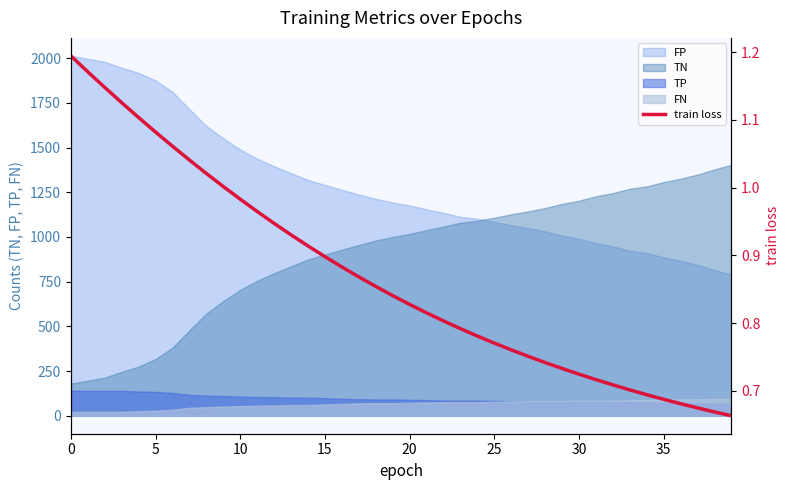

True or false: FP and FN intersect in this chart.

False